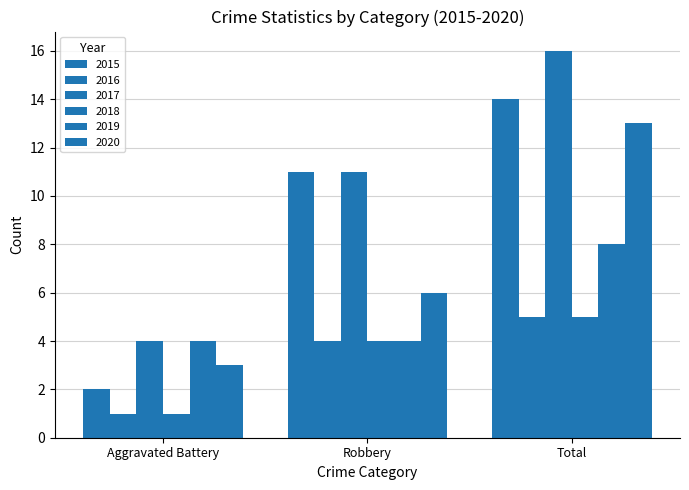

How many data points in 2017 are less than 11?

1